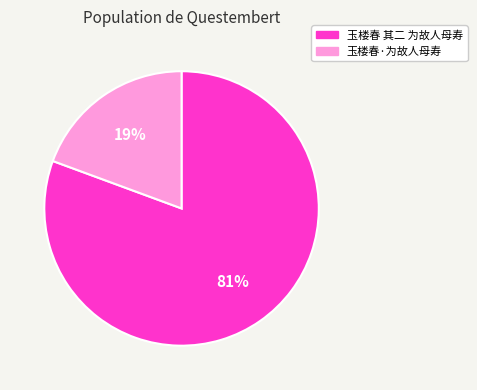

Which has a higher value, 玉楼春 其二 为故人母寿 or 玉楼春·为故人母寿?

玉楼春 其二 为故人母寿